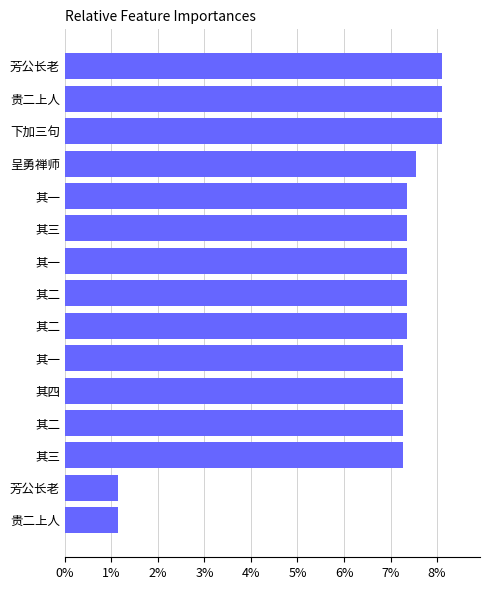

How many distinct data groups are displayed?

1